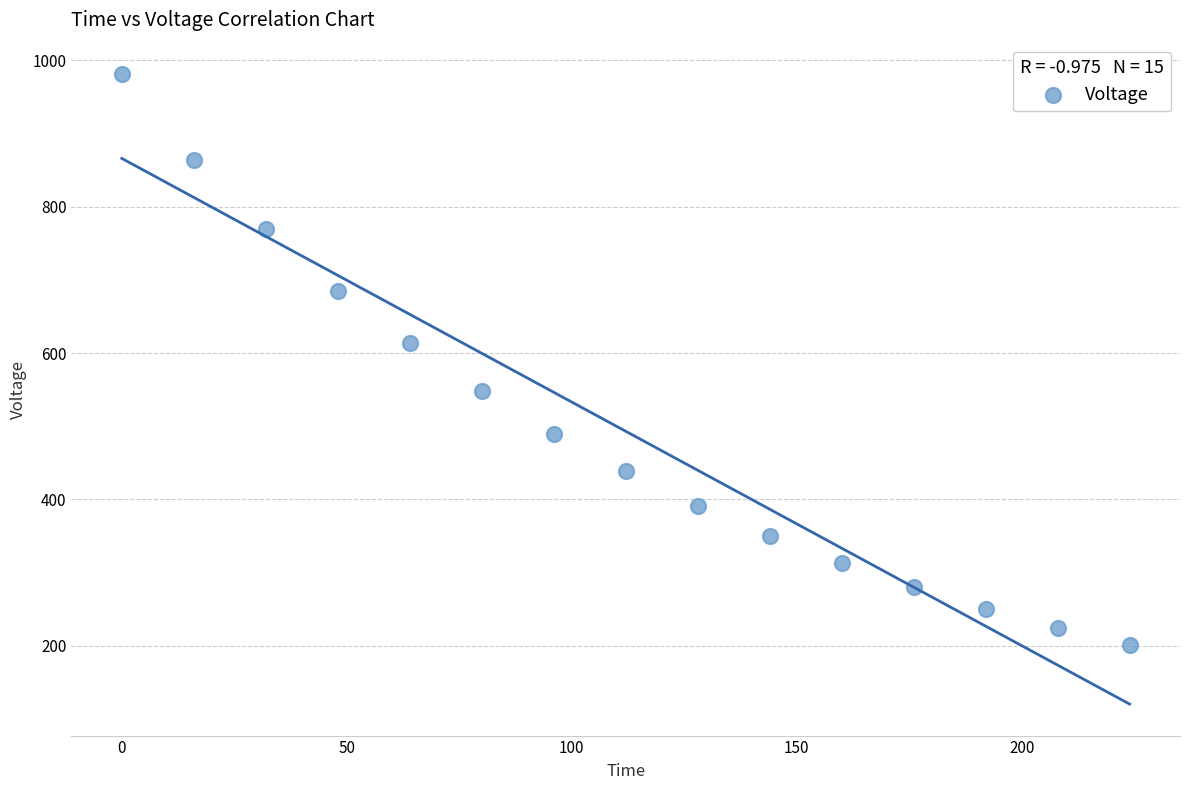

What is the range of Y values (max minus min)?

780.0